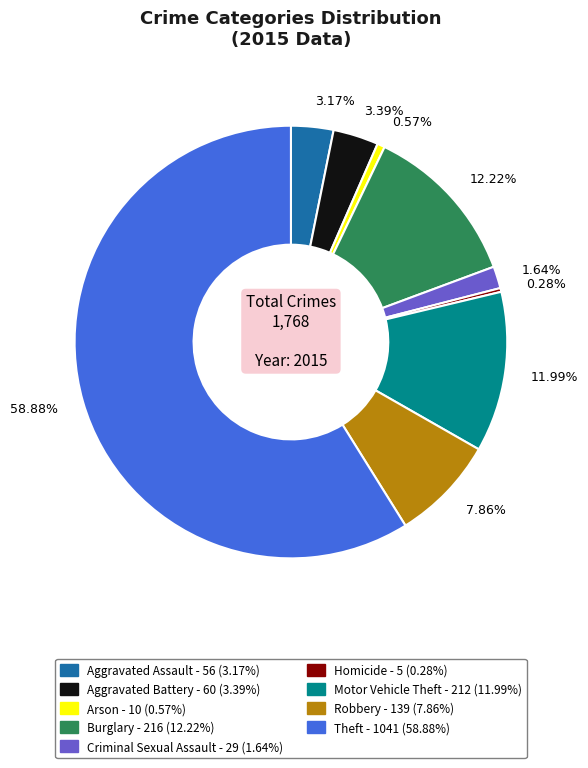

Count the number of slices in the pie.

9